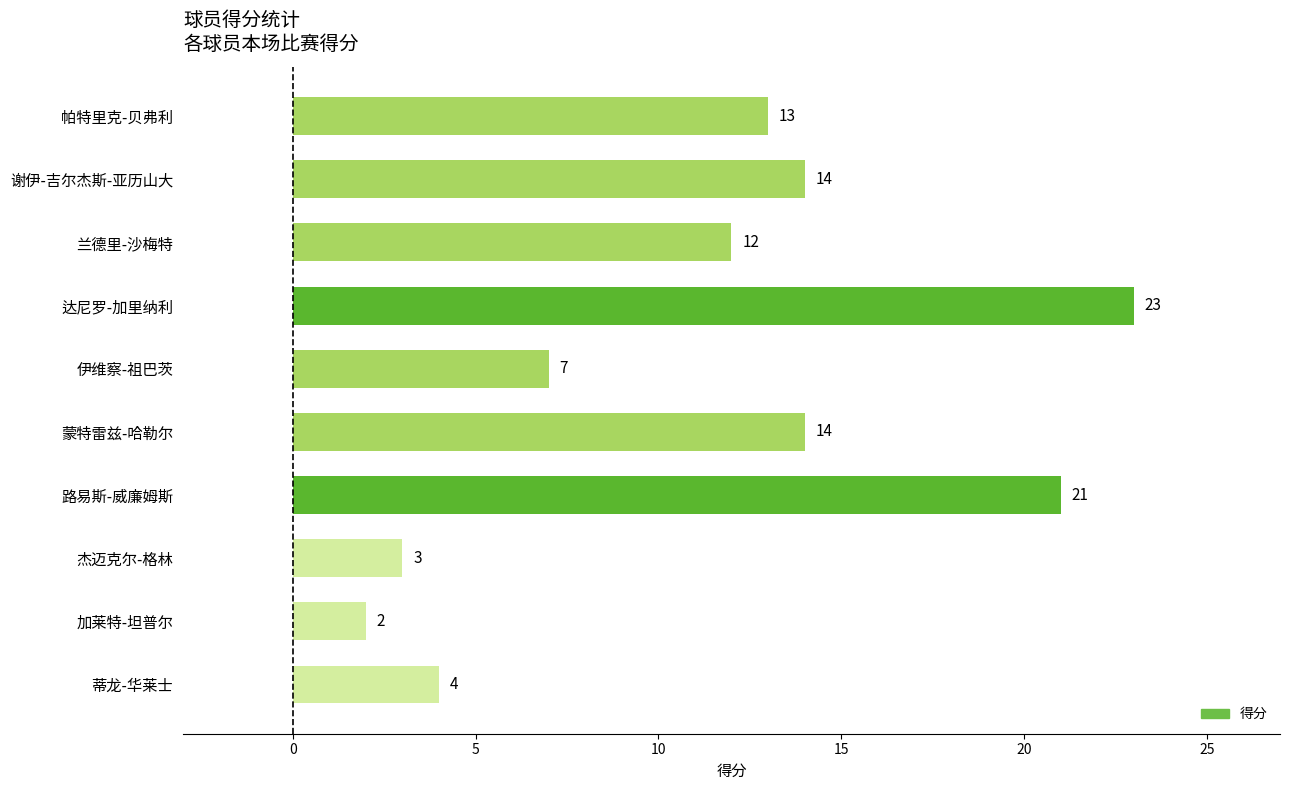

What is the label of the 8th bar from the bottom?

兰德里-沙梅特